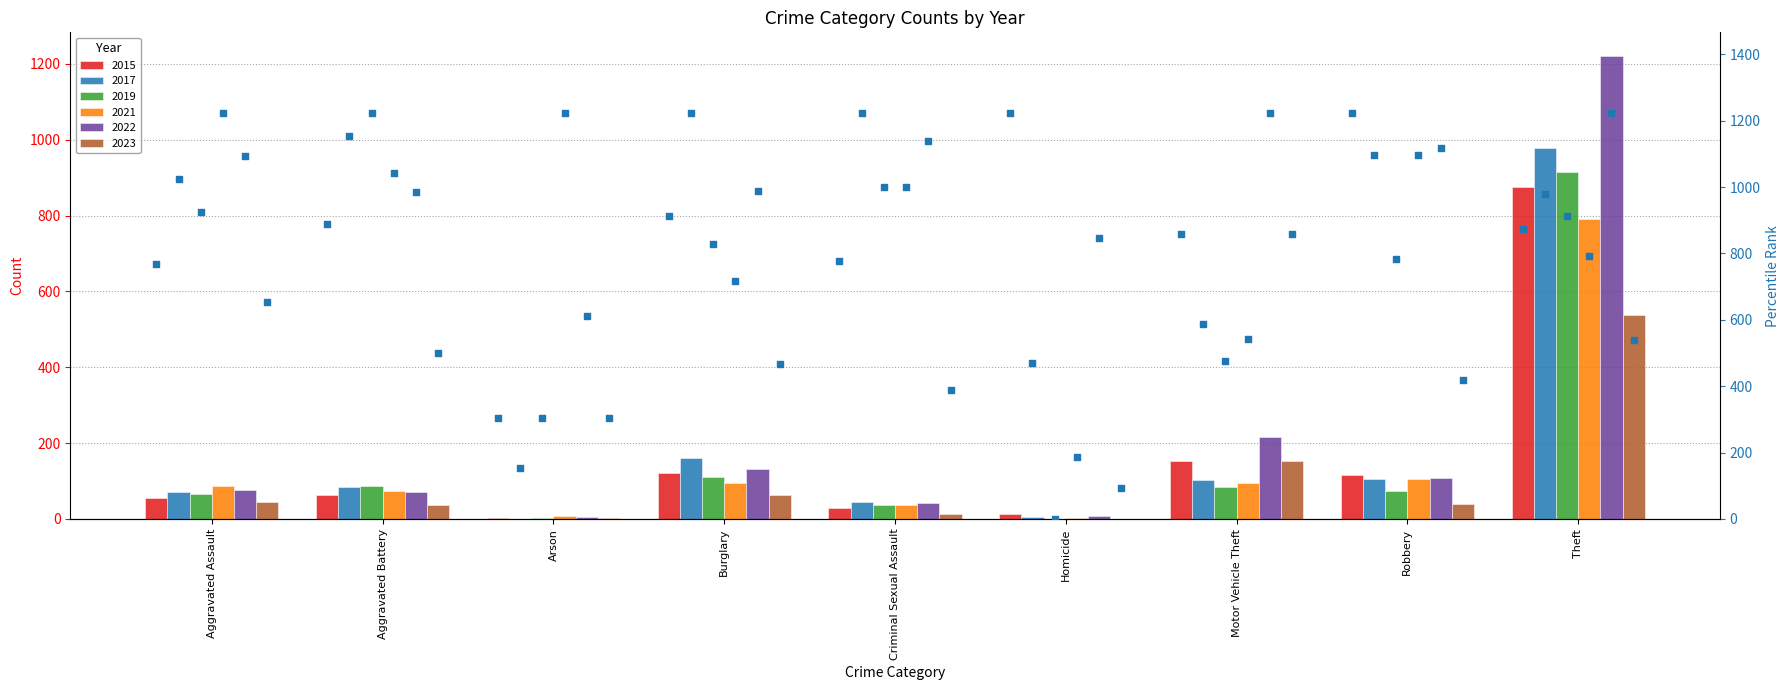

Which series has the largest Y range (max minus min)?

2022